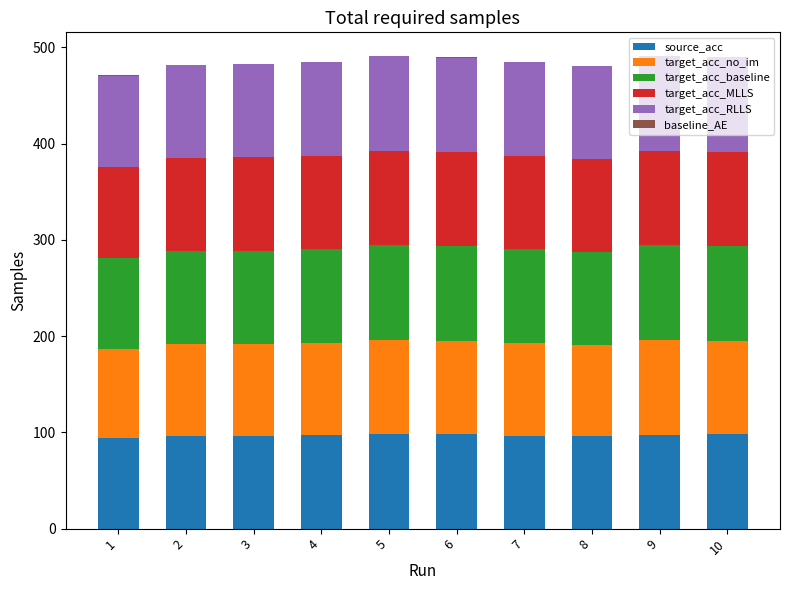

What is the maximum value for source_acc?

97.9